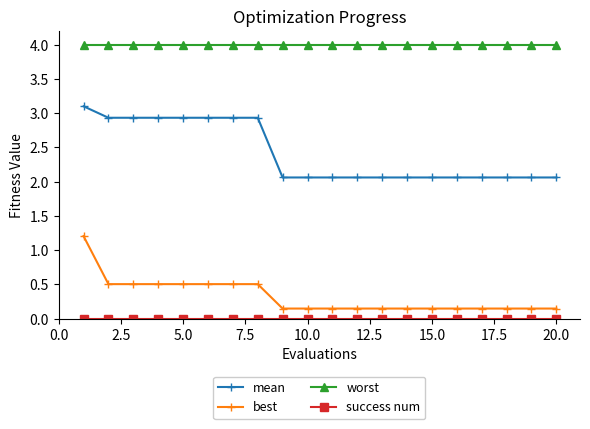

Which series has the largest range (max minus min)?

best